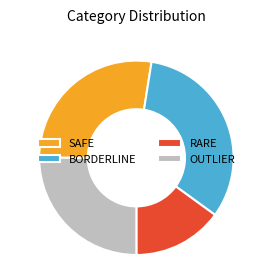

Combined, do BORDERLINE and RARE account for over 50%?

No